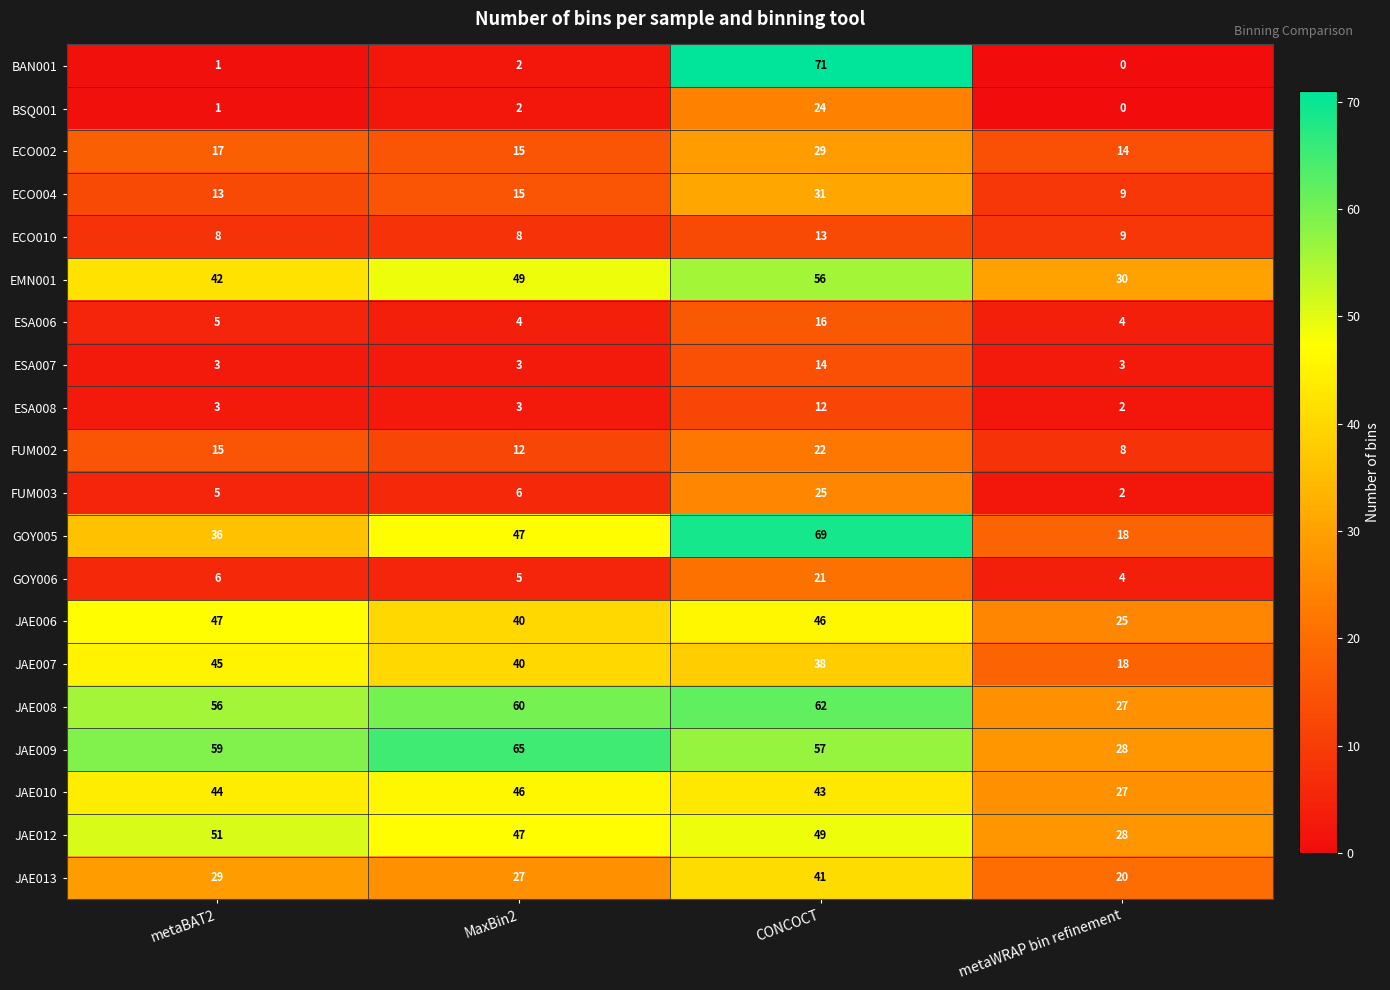

Where is GOY006 nearest to the value 12?

metaBAT2